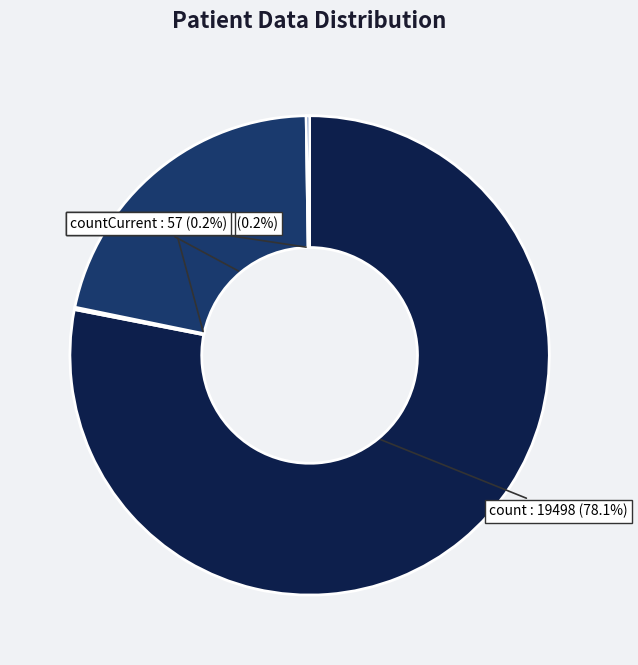

Is there any slice that represents more than half of the pie?

Yes